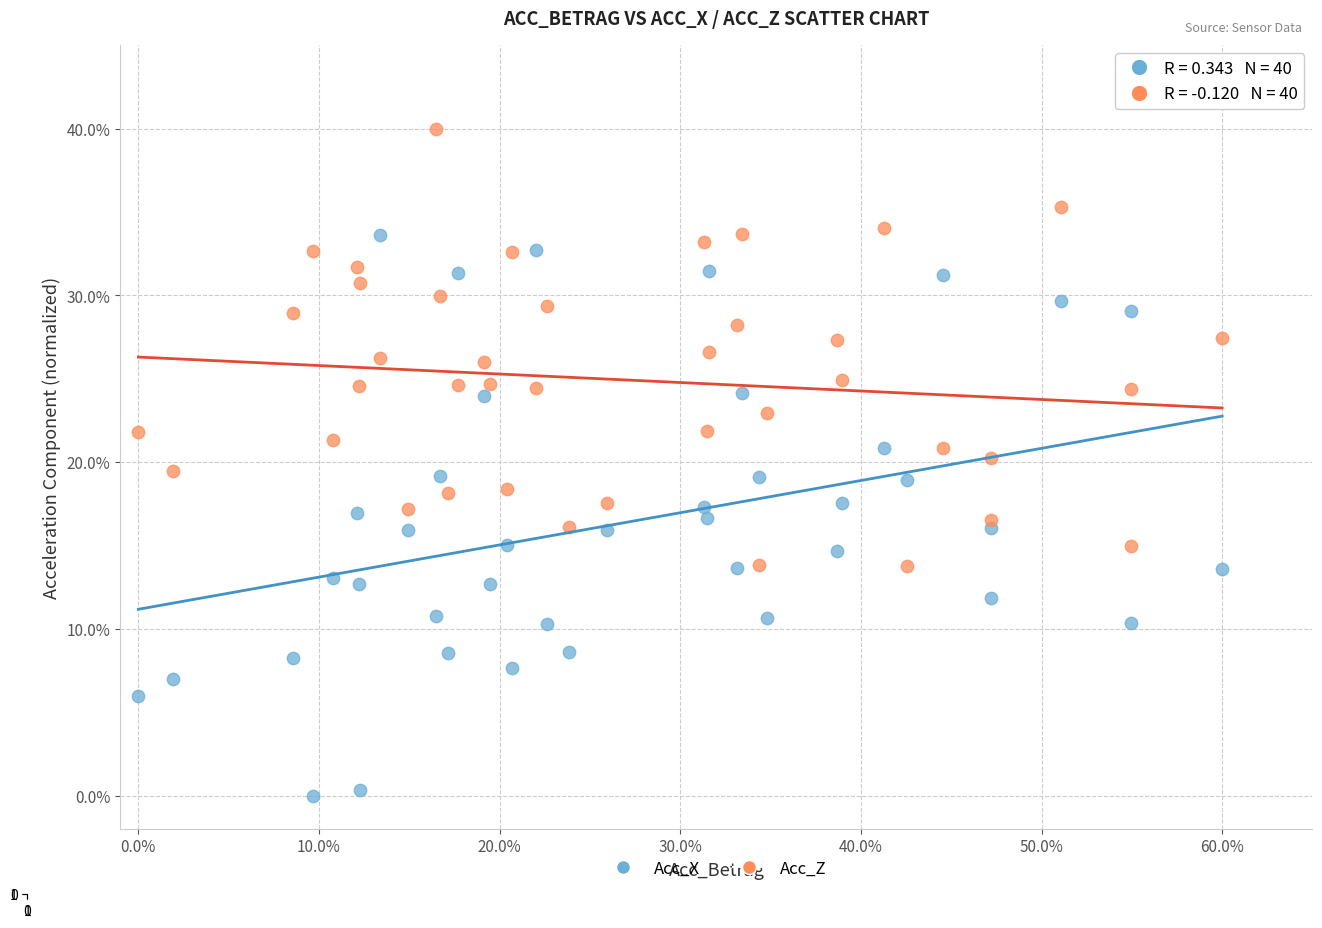

Which series has the largest Y range (max minus min)?

Acc_X